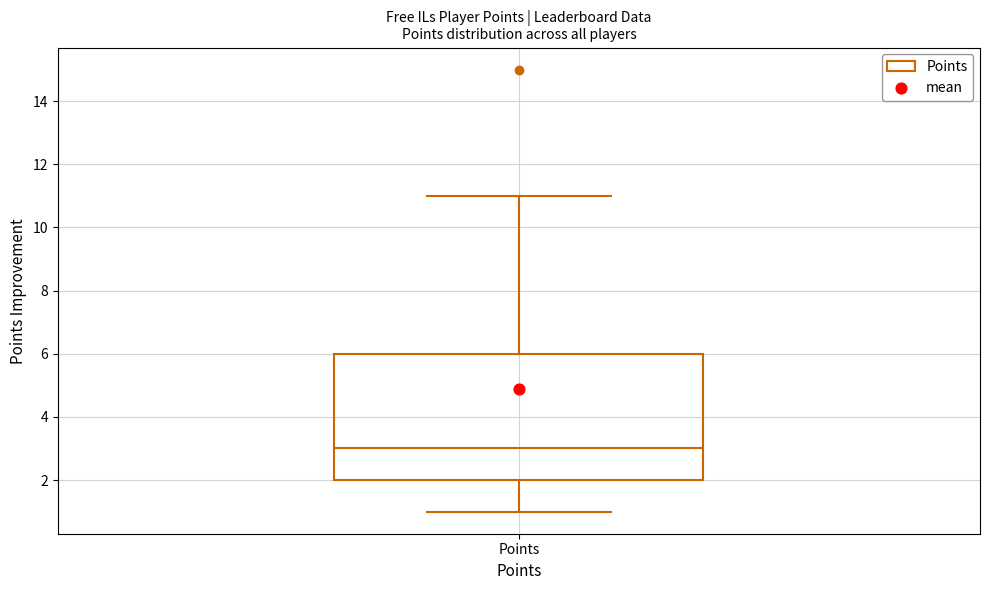

Where does the median line of the box for Points sit on the y-axis? The values are not printed on the chart, so give them approximately, as read against the axis.

3